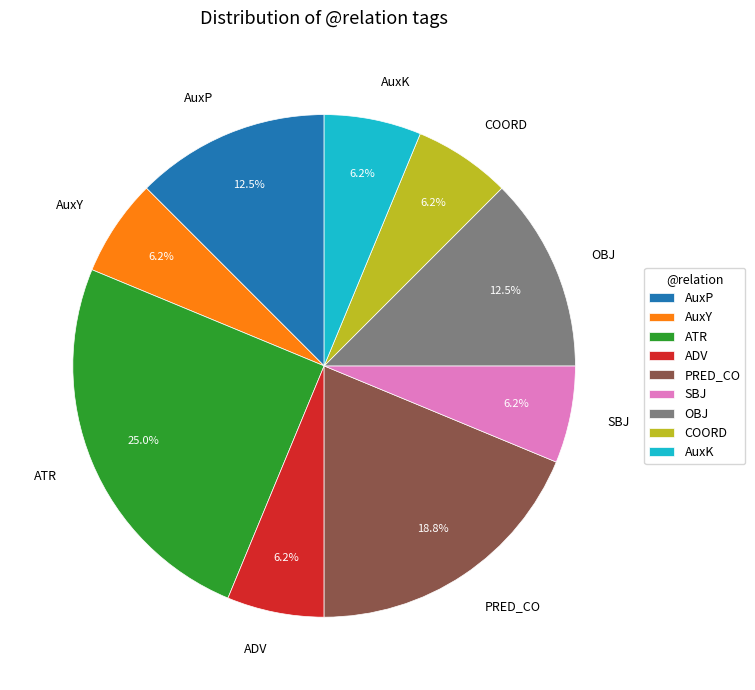

Is the sum of AuxP and ATR greater than half?

No